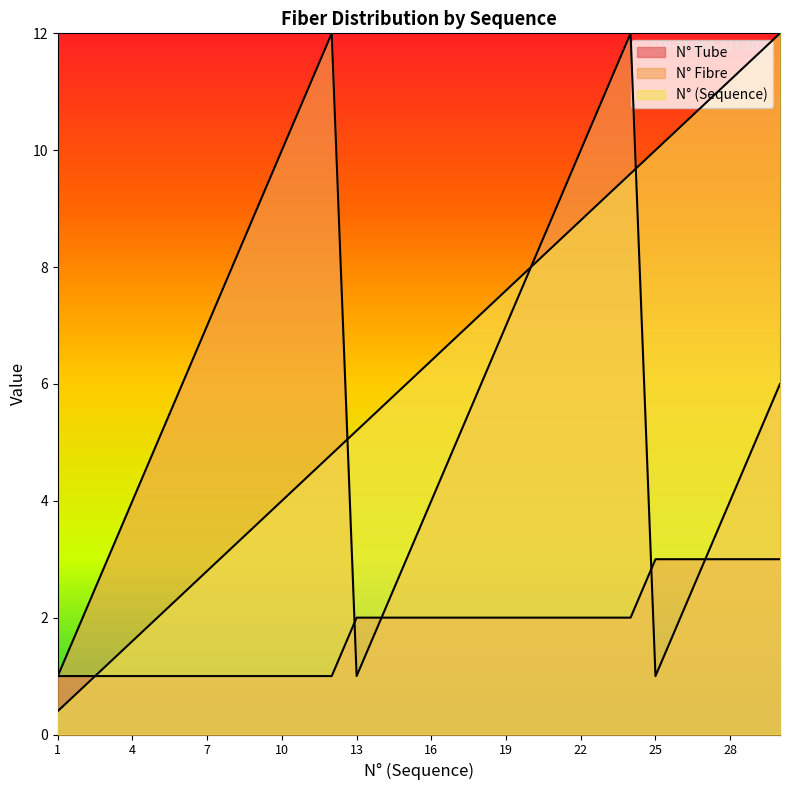

What is the value of the N° (Sequence) point at the 12th from the left?

4.8